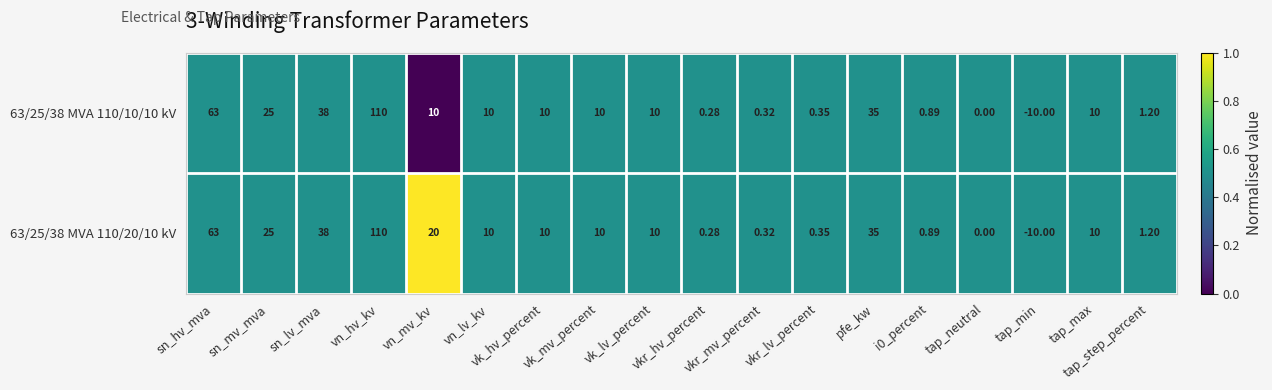

Between sn_mv_mva and vn_lv_kv, which series saw the biggest shift?

63/25/38 MVA 110/20/10 kV